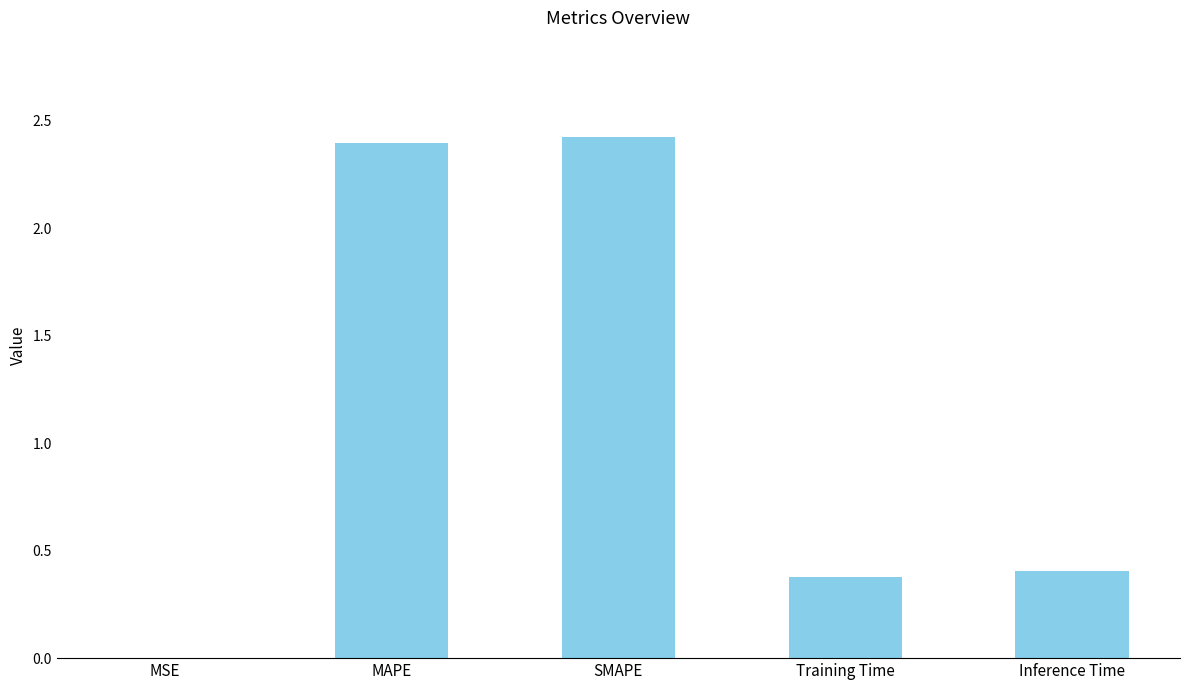

Are the bars grouped side by side (vs. stacked)?

No